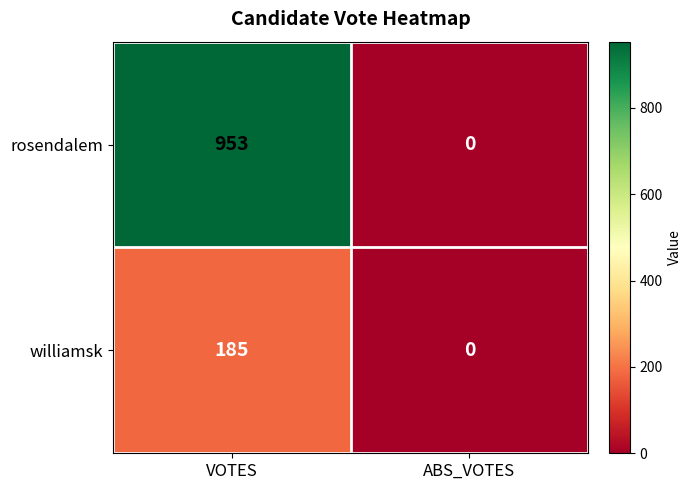

Which series has the largest range (max minus min)?

rosendalem